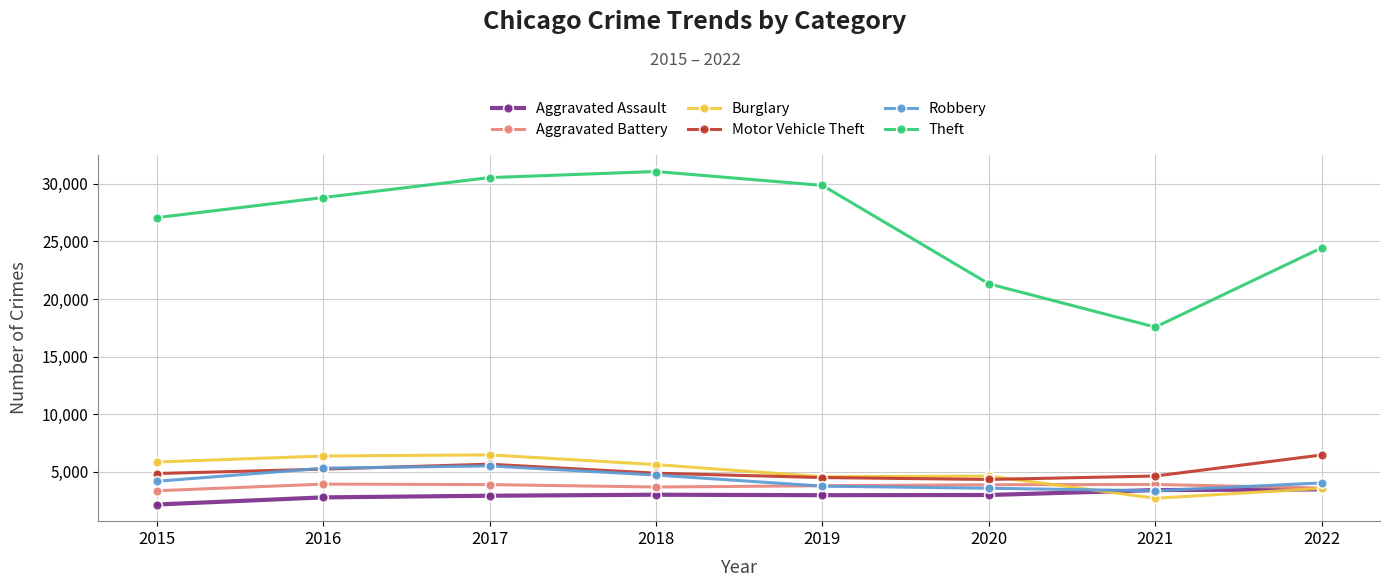

The value of Theft at 2020 is 4934. True or false?

False